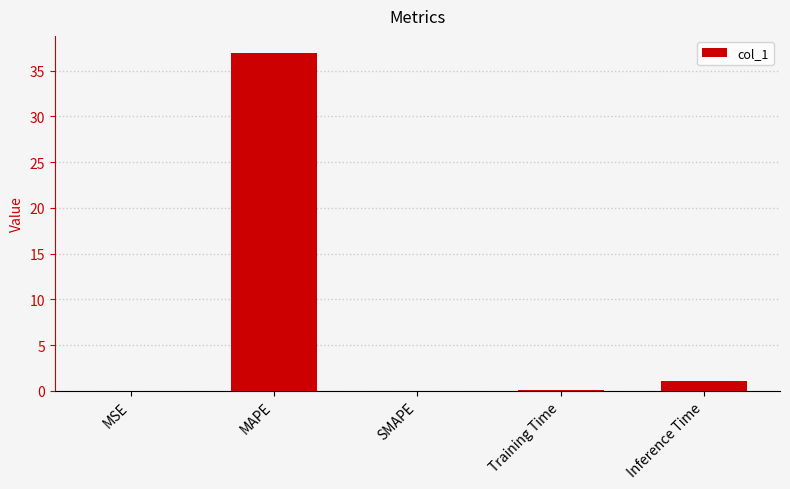

True or false: the data shows -23.0 at SMAPE.

False